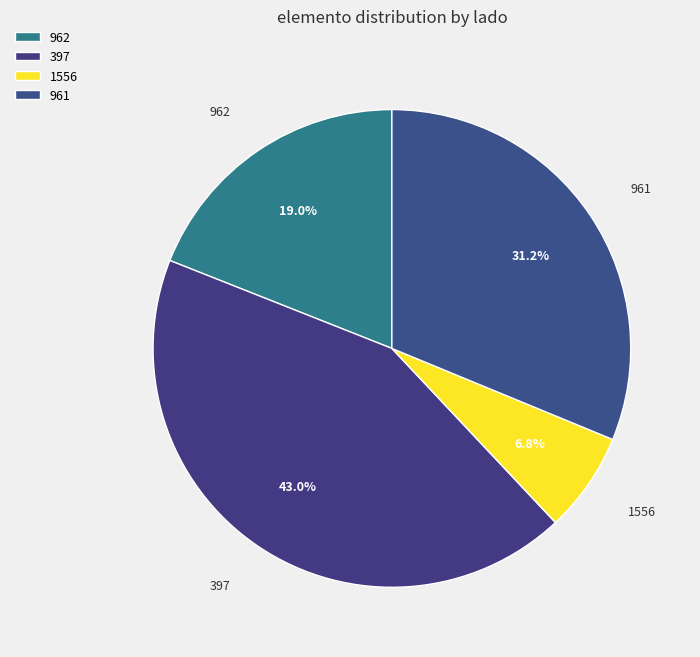

To the nearest percent, what is the combined percentage of 962 and 961?

50%